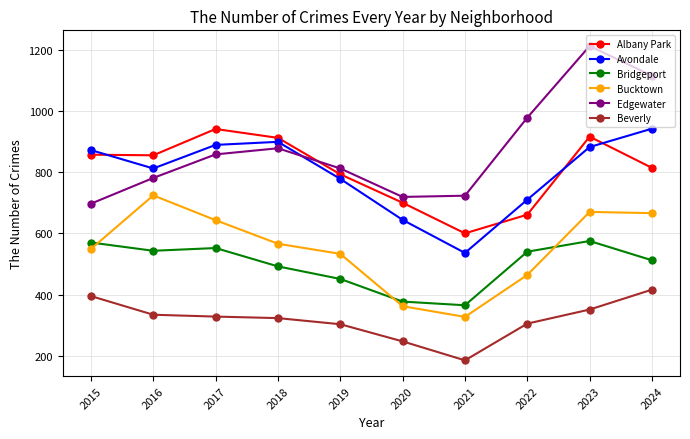

What are all the series names shown in the legend?

Albany Park, Avondale, Bridgeport, Bucktown, Edgewater, Beverly